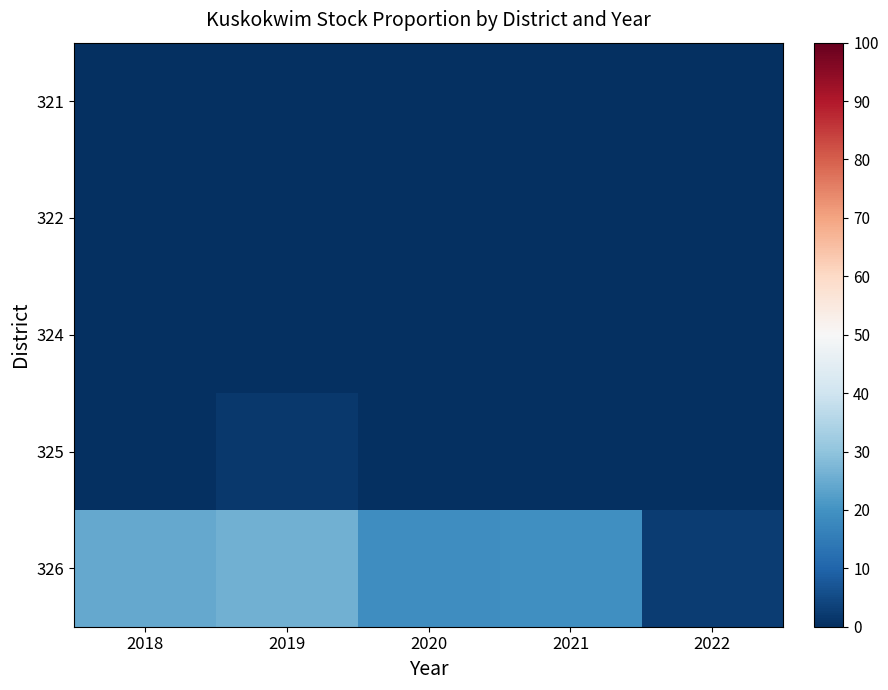

Which series has the widest spread of values?

326